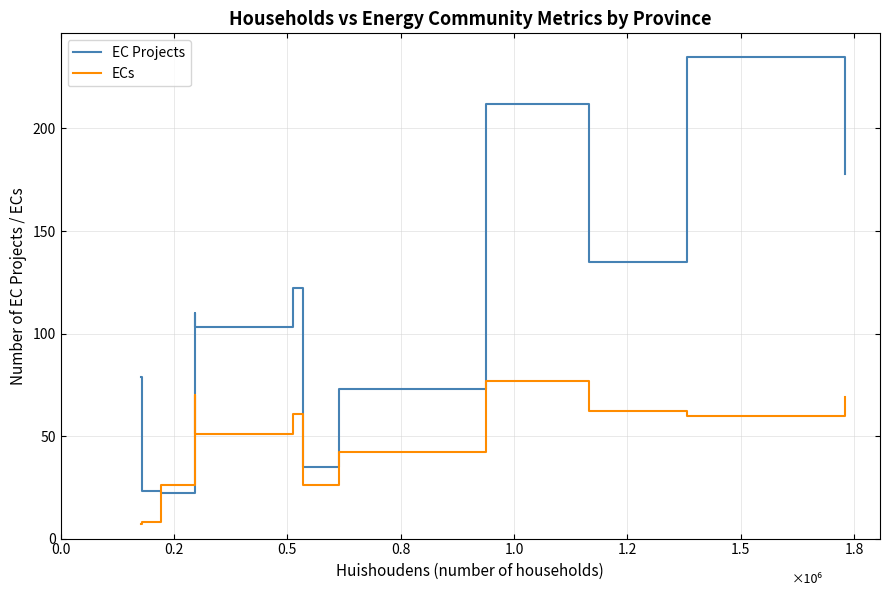

How many interior local valleys does the EC Projects series have?

4